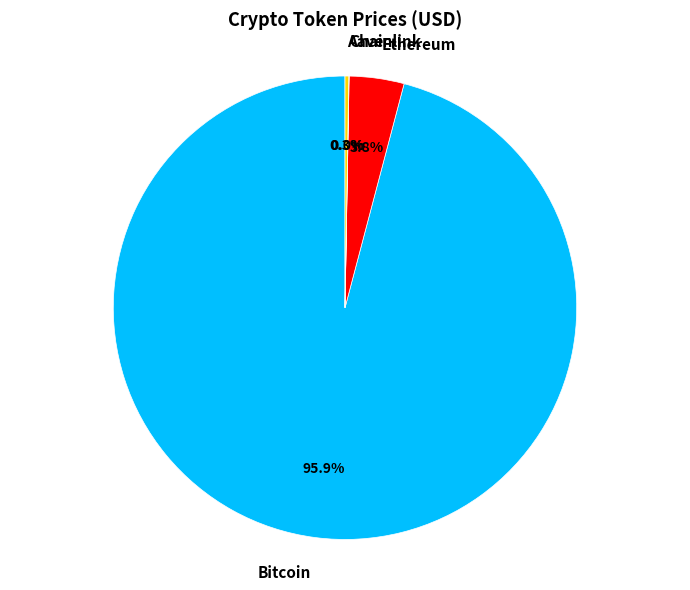

How much of the chart is everything except Bitcoin?

4.1%